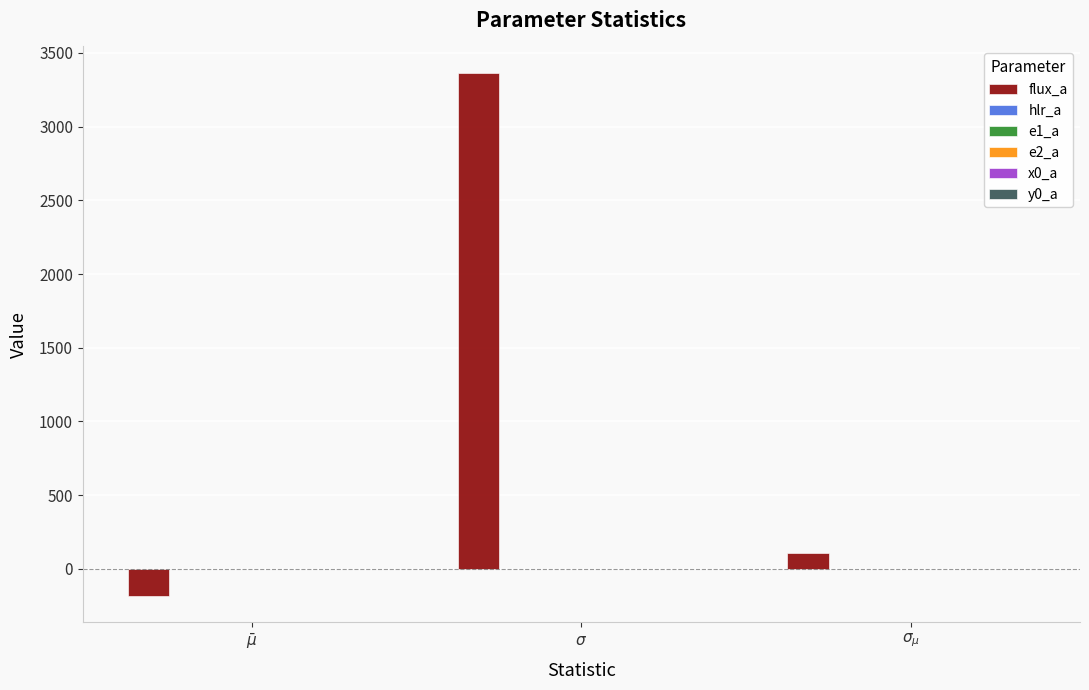

What is the label of the 3rd bar from the right?

$\bar\mu$